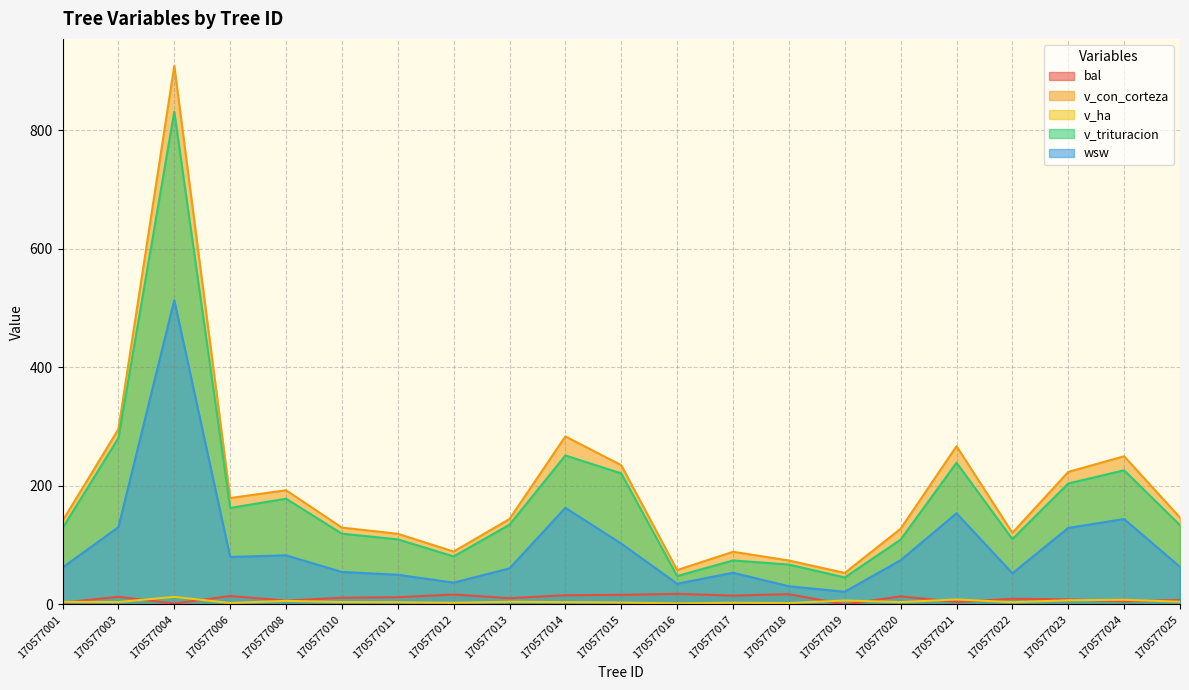

True or false: wsw and v_ha cross at least once.

False